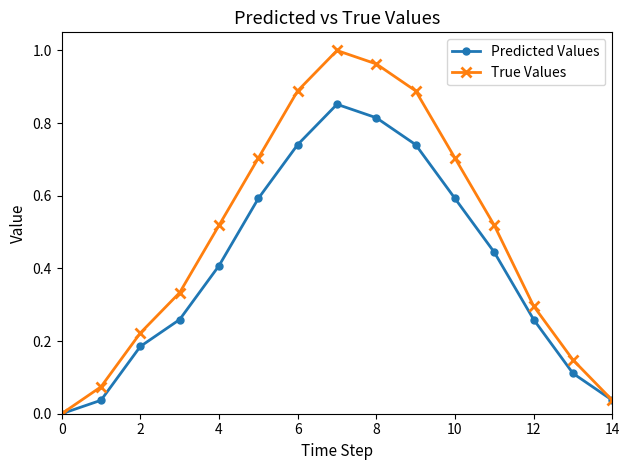

Which series has the largest total across all categories?

True Values